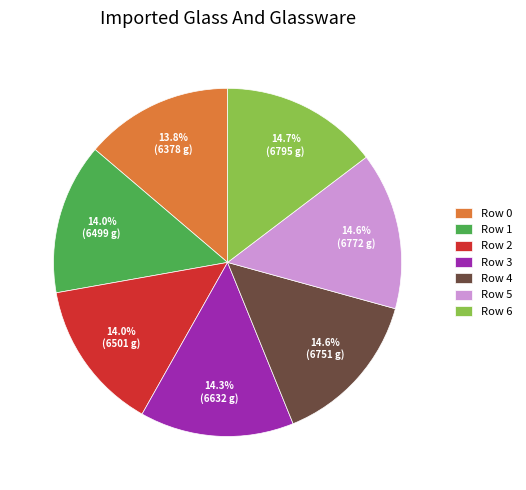

Does Row 6 represent more than half of the total?

No